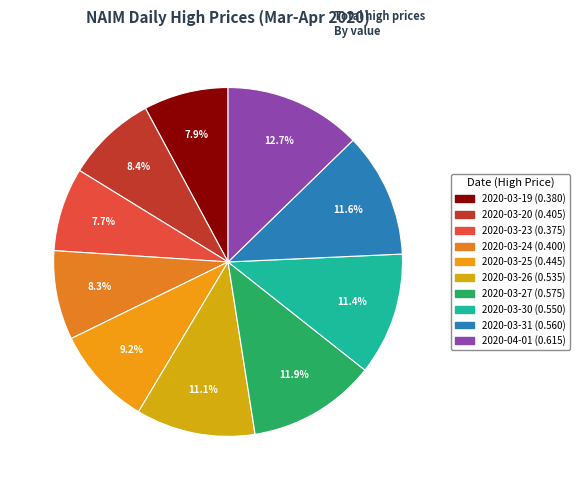

Count the number of slices in the pie.

10